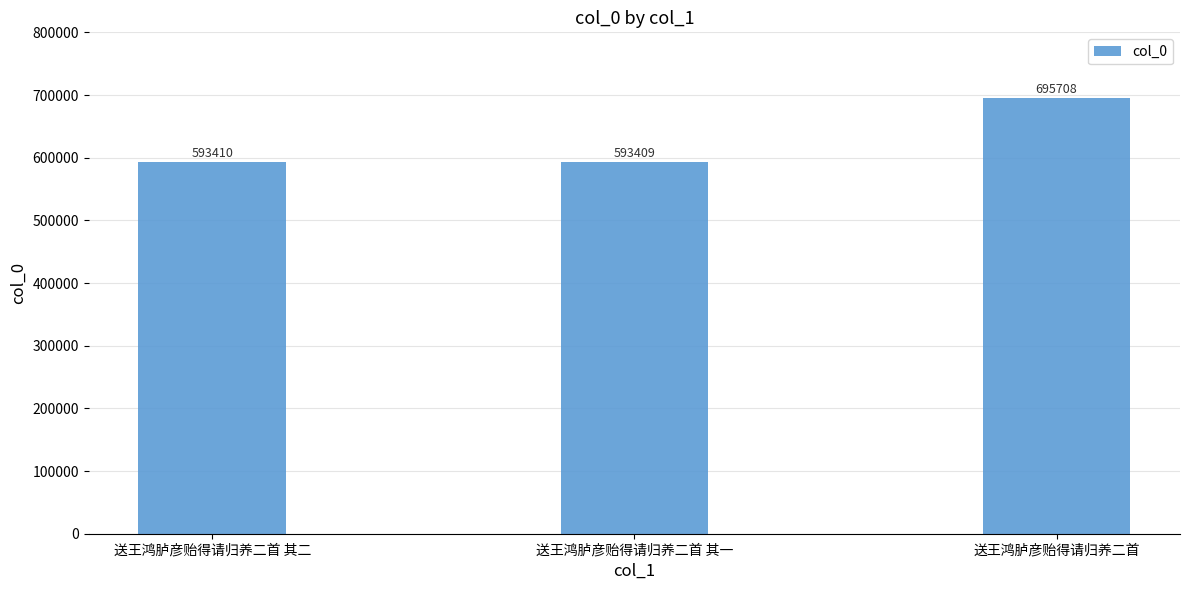

What is the smallest value displayed?

593409